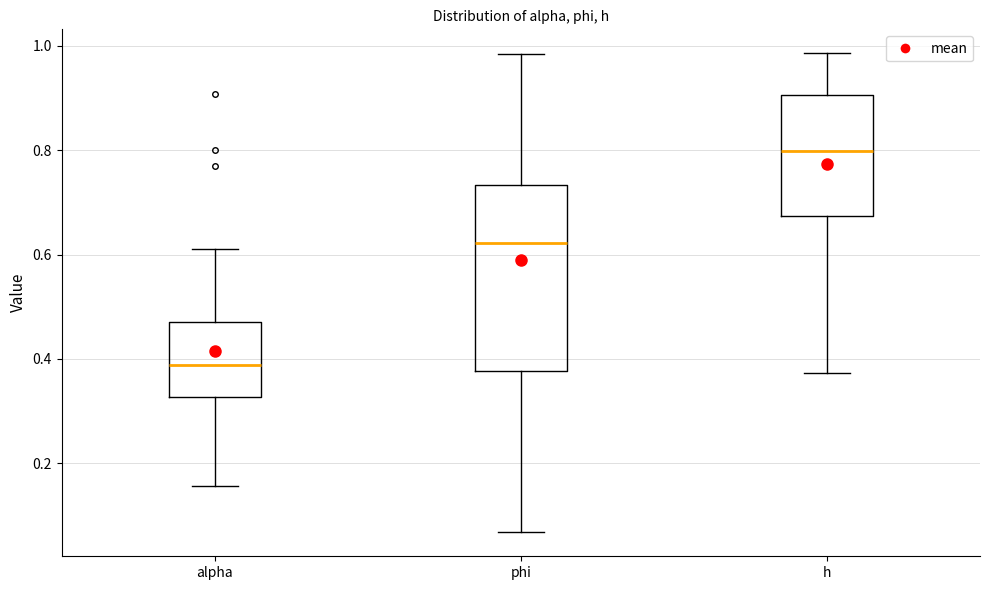

Which box is the tallest, from its lower edge to its upper edge?

phi